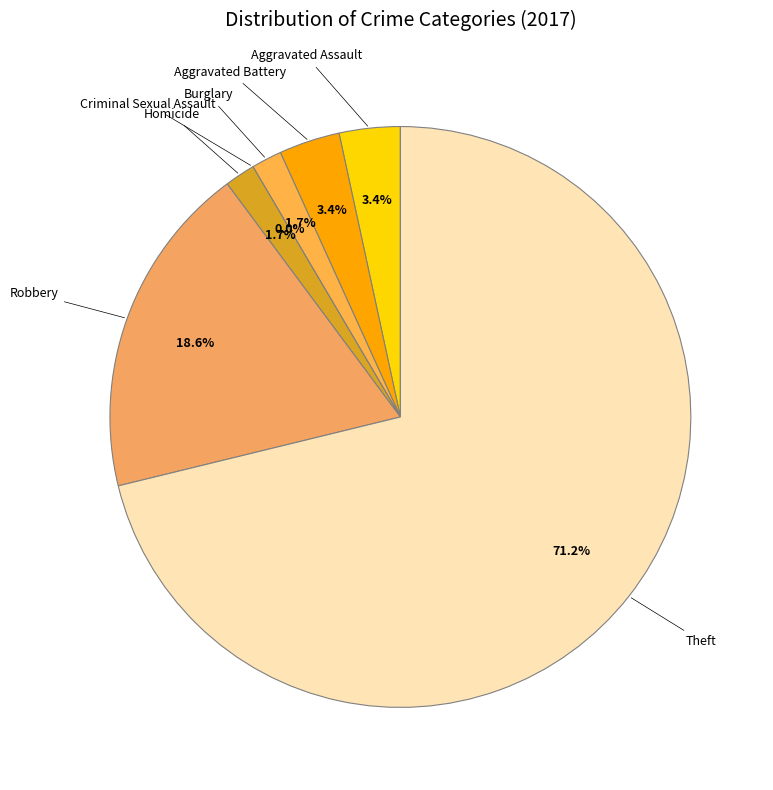

What is the ratio of the value at Burglary to the value at Robbery?

0.1